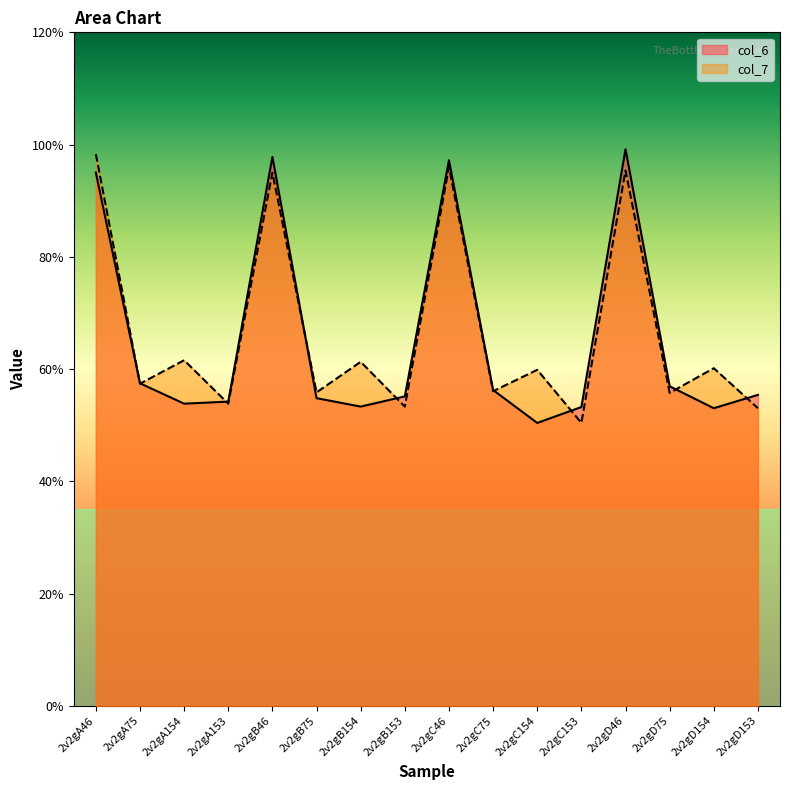

Where do col_6 and col_7 first cross each other?

2v2gA46 and 2v2gA75